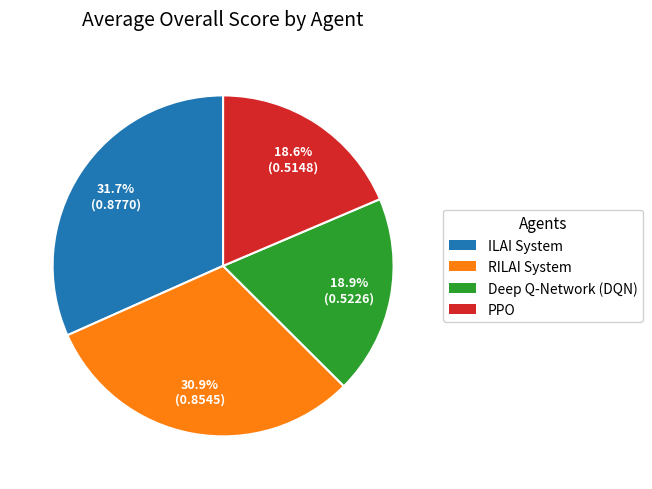

Between PPO and RILAI System, which is larger?

RILAI System